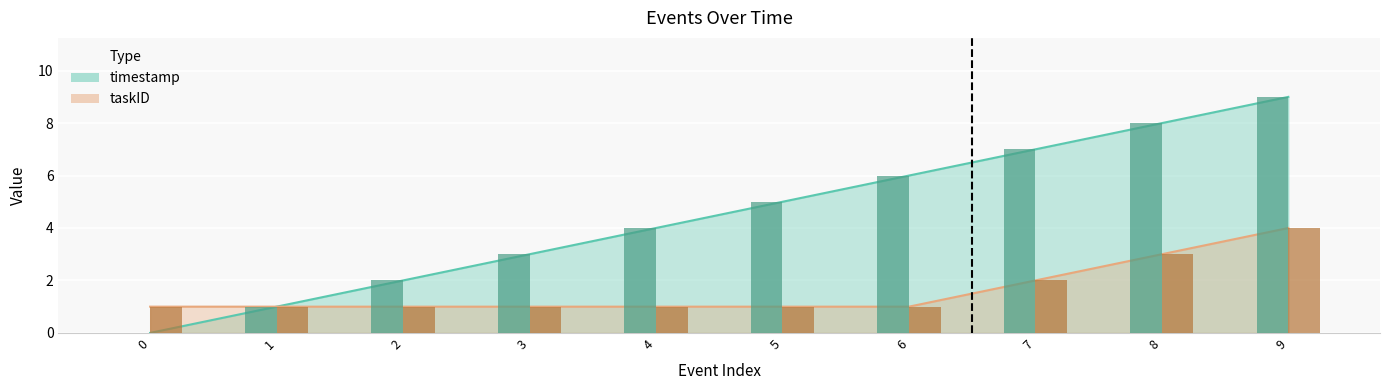

Between 0 and 4, which series saw the biggest shift?

timestamp